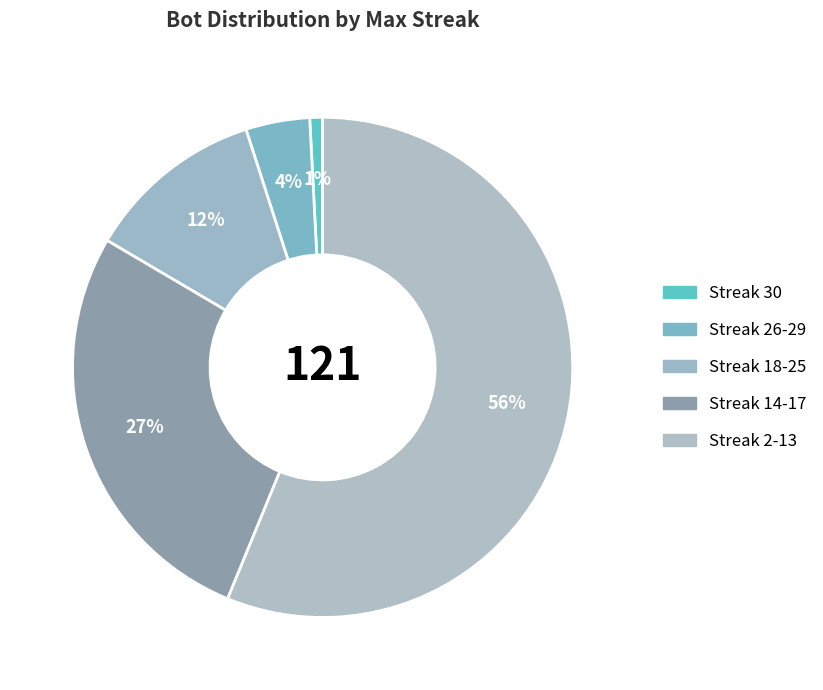

Which category has the smallest portion of the pie?

30